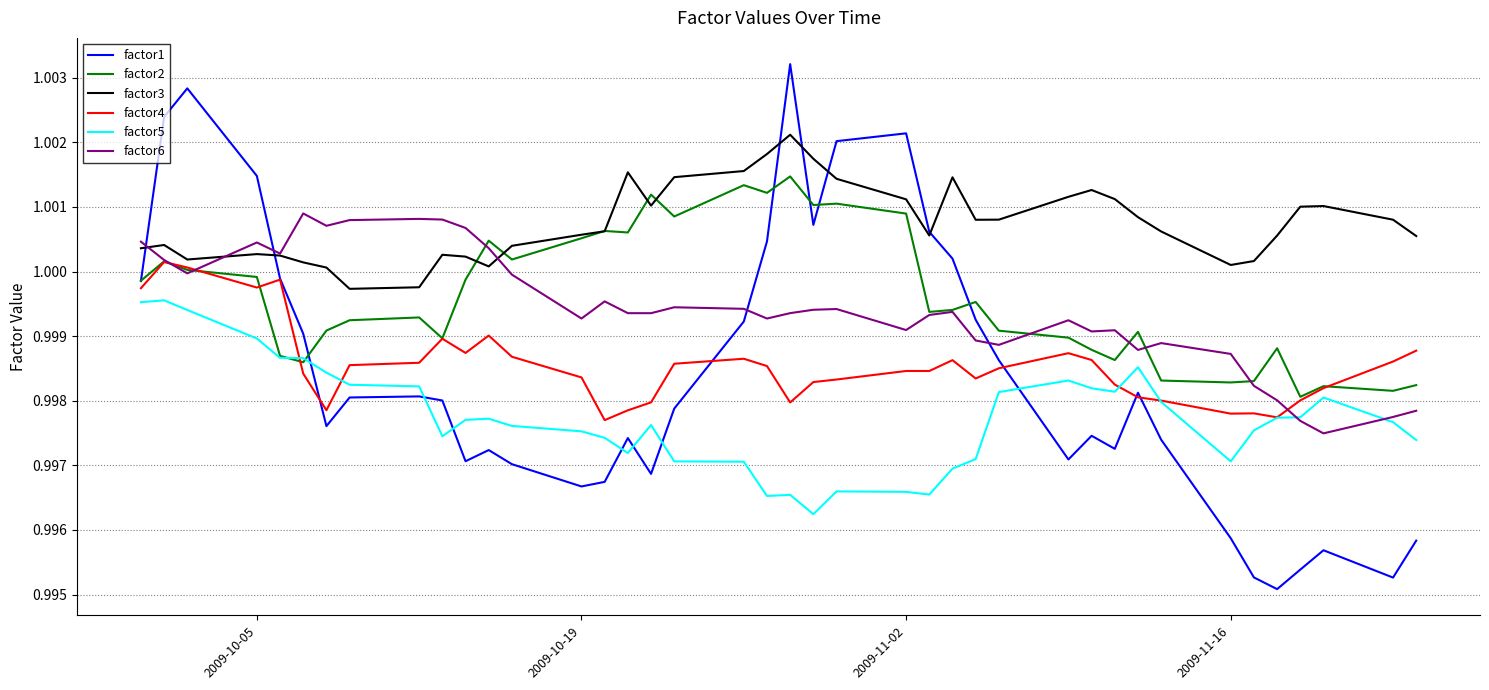

Which series has the widest spread of values?

factor1